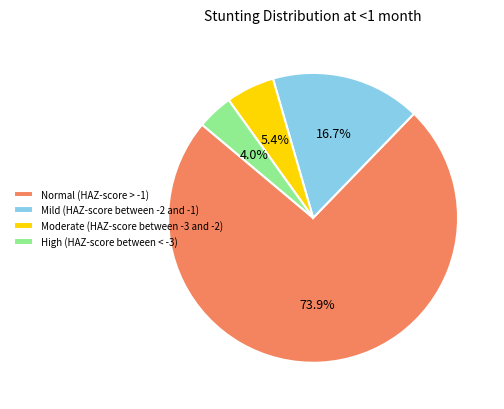

What is the smallest slice in the pie chart?

High (HAZ-score between < -3)